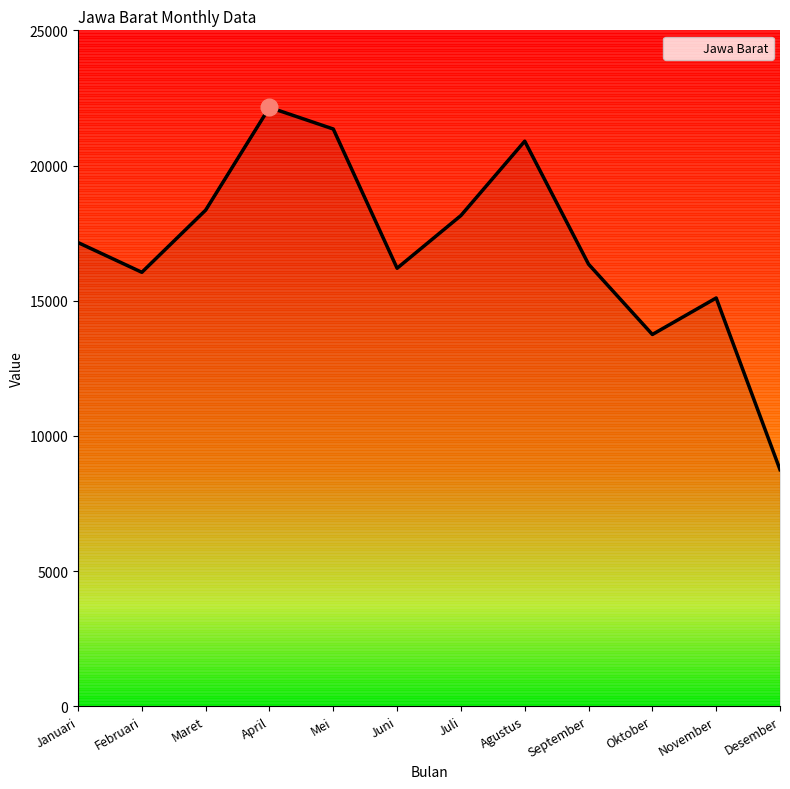

True or false: the data has more than 2 interior local peaks.

True